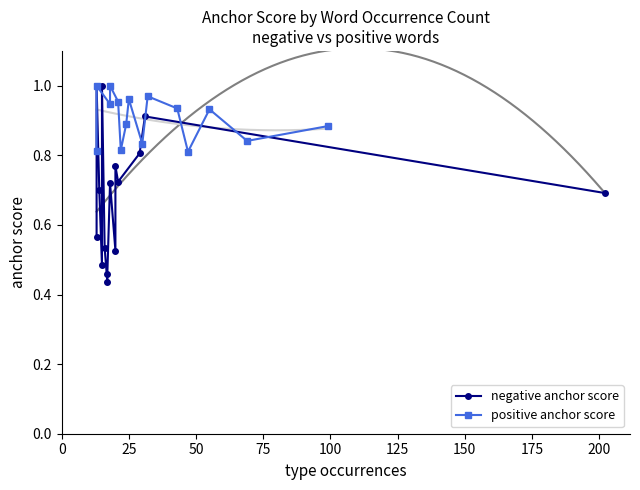

What is the difference between the second highest and second lowest values in the positive anchor score series?

0.2